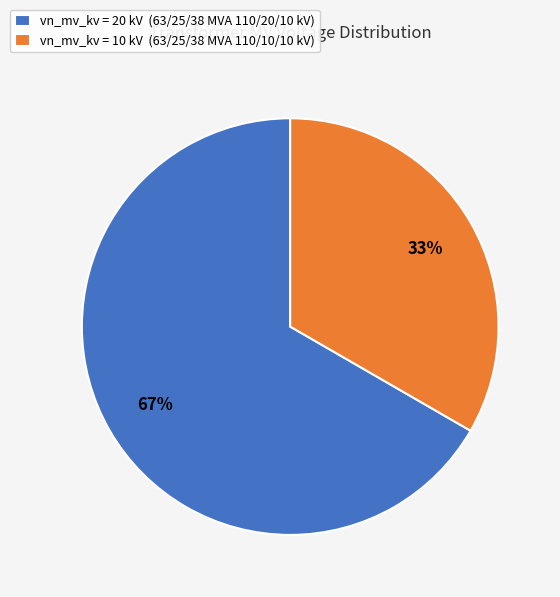

How many segments does this pie chart have?

2